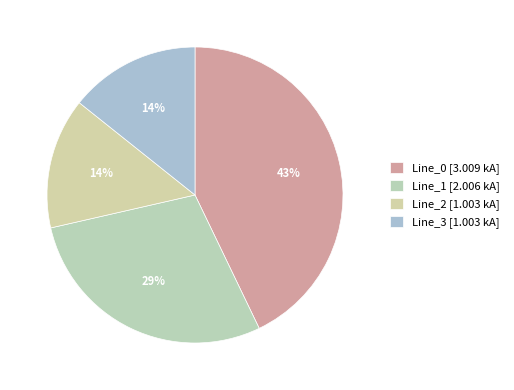

Is it true that Line_2 is 14% of the pie?

True